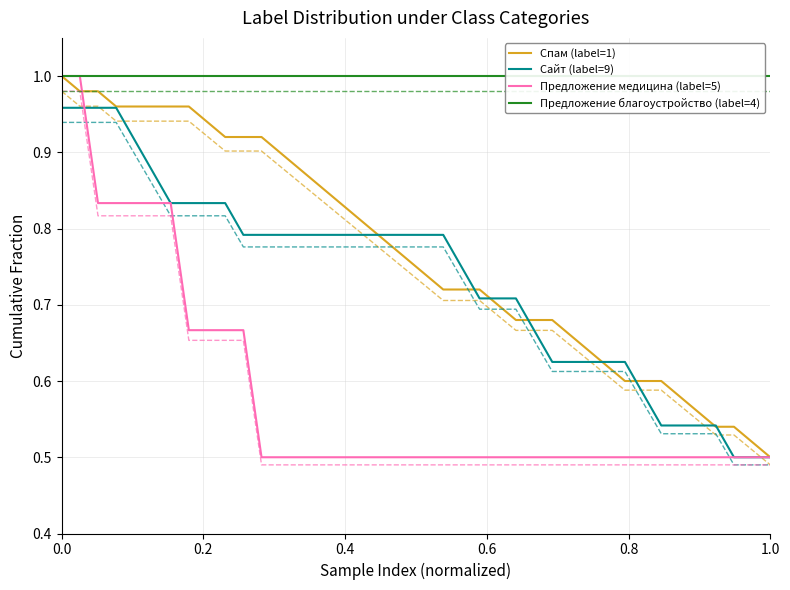

Which series has the largest total across all categories?

Предложение благоустройство (label=4)